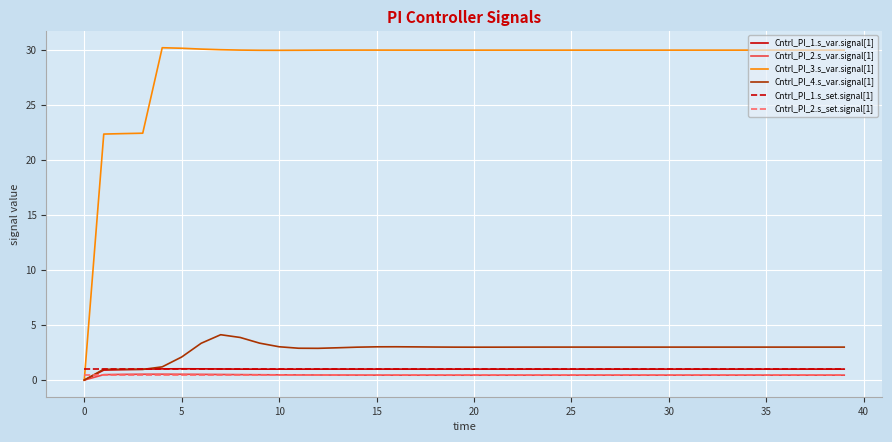

Which series has the widest spread of values?

Cntrl_PI_3.s_var.signal[1]